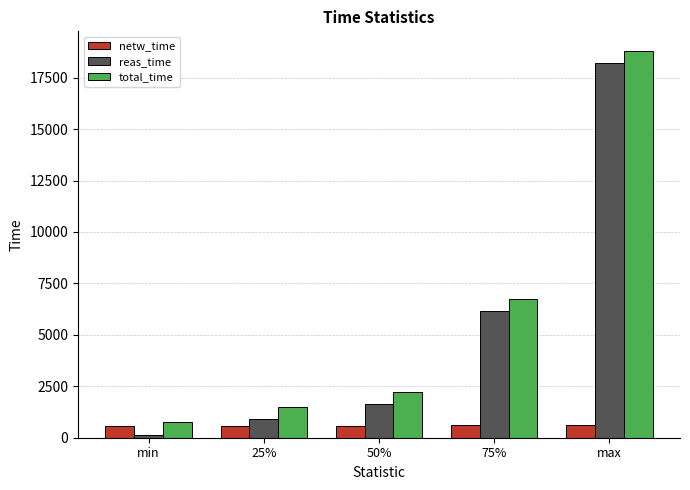

Rank the categories by total_time value from lowest to highest.

min, 25%, 50%, 75%, max